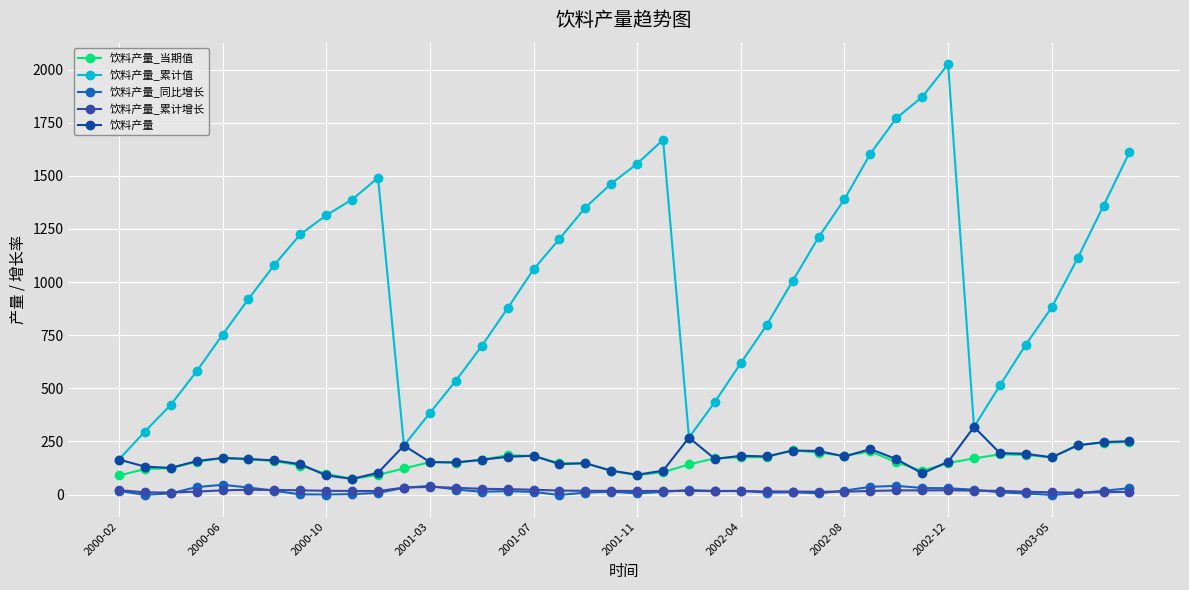

True or false: 饮料产量_累计增长 has more than 0 points higher than both neighbors.

True